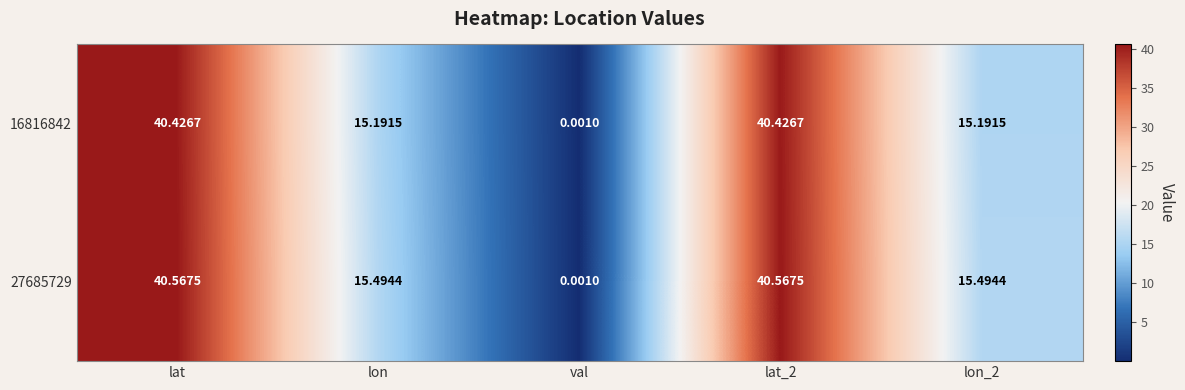

Which series changed the most between lat_2 and lon_2?

16816842